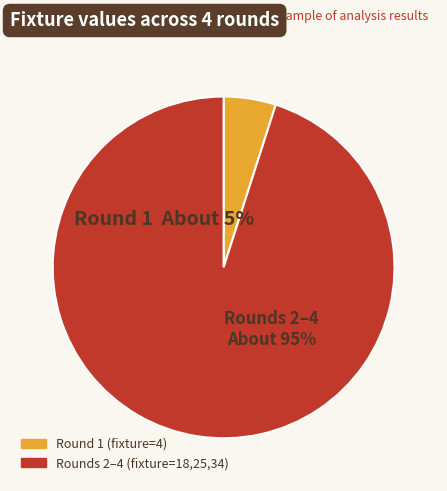

Approximately how many times larger is the value at Round 1 compared to Round 4?

0.1